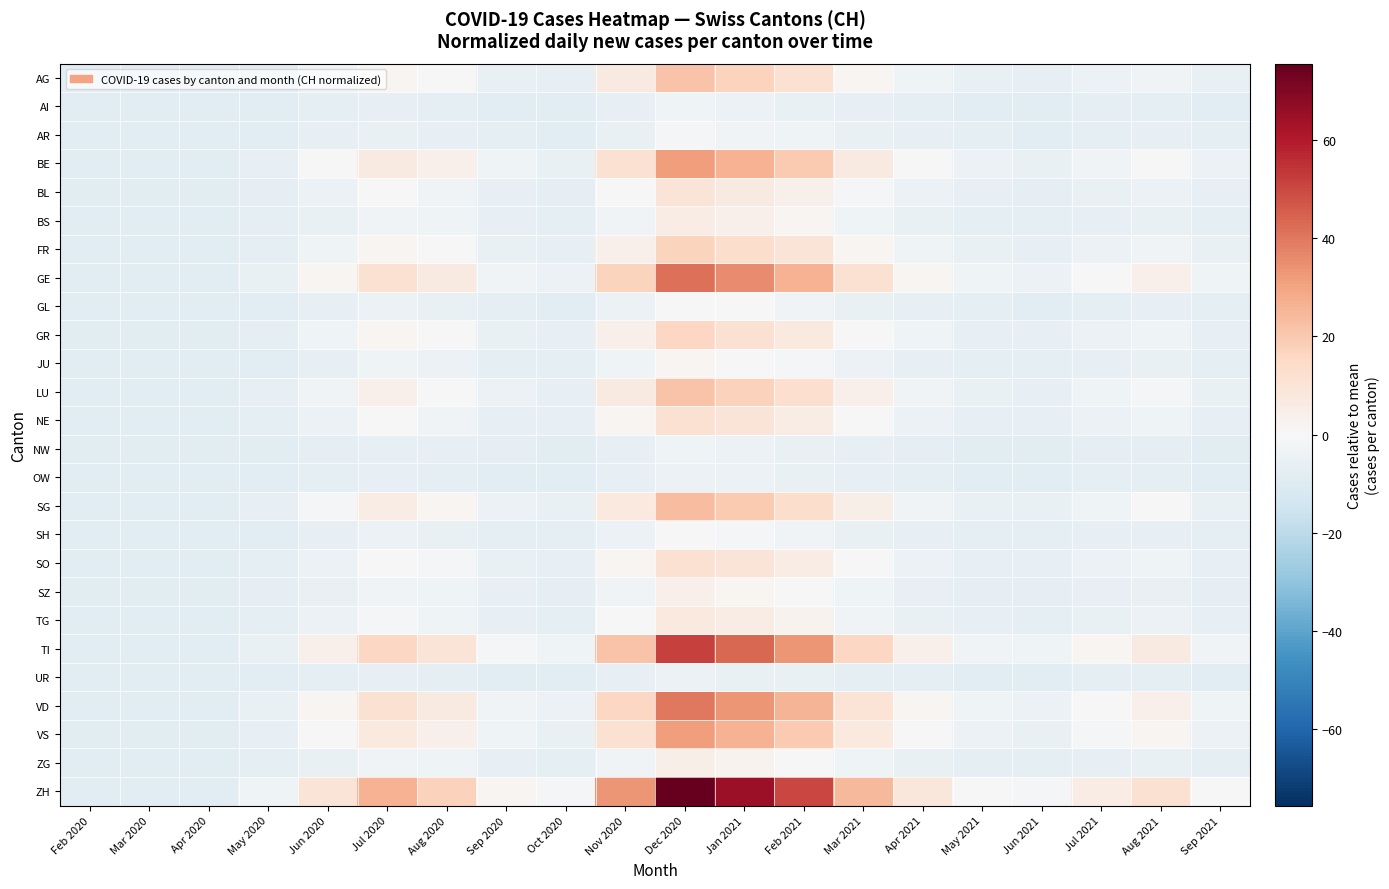

Reading left to right, what are all the values shown in this chart?

AG: Feb 2020=-8.4	Mar 2020=-8.4	Apr 2020=-8.4	May 2020=-8.4	Jun 2020=-3.4	Jul 2020=1.6	Aug 2020=-0.4	Sep 2020=-5.4	Oct 2020=-6.4	Nov 2020=6.6	Dec 2020=21.6	Jan 2021=16.6	Feb 2021=11.6	Mar 2021=1.6	Apr 2021=-3.4	May 2021=-5.4	Jun 2021=-6.4	Jul 2021=-4.4	Aug 2021=-2.4	Sep 2021=-5.4
AI: Feb 2020=-8.4	Mar 2020=-8.4	Apr 2020=-8.4	May 2020=-8.4	Jun 2020=-7.4	Jul 2020=-6.4	Aug 2020=-7.4	Sep 2020=-8.4	Oct 2020=-8.4	Nov 2020=-6.4	Dec 2020=-3.4	Jan 2021=-4.4	Feb 2021=-5.4	Mar 2021=-6.4	Apr 2021=-7.4	May 2021=-8.4	Jun 2021=-8.4	Jul 2021=-7.4	Aug 2021=-7.4	Sep 2021=-8.4
AR: Feb 2020=-8.4	Mar 2020=-8.4	Apr 2020=-8.4	May 2020=-8.4	Jun 2020=-6.4	Jul 2020=-5.4	Aug 2020=-6.4	Sep 2020=-7.4	Oct 2020=-8.4	Nov 2020=-5.4	Dec 2020=-1.4	Jan 2021=-2.4	Feb 2021=-3.4	Mar 2021=-5.4	Apr 2021=-6.4	May 2021=-7.4	Jun 2021=-8.4	Jul 2021=-7.4	Aug 2021=-6.4	Sep 2021=-7.4
BE: Feb 2020=-8.4	Mar 2020=-8.4	Apr 2020=-8.4	May 2020=-6.4	Jun 2020=-0.4	Jul 2020=6.6	Aug 2020=3.6	Sep 2020=-3.4	Oct 2020=-5.4	Nov 2020=11.6	Dec 2020=31.6	Jan 2021=26.6	Feb 2021=19.6	Mar 2021=6.6	Apr 2021=-0.4	May 2021=-4.4	Jun 2021=-5.4	Jul 2021=-2.4	Aug 2021=0.6	Sep 2021=-4.4
BL: Feb 2020=-8.4	Mar 2020=-8.4	Apr 2020=-8.4	May 2020=-7.4	Jun 2020=-4.4	Jul 2020=-0.4	Aug 2020=-2.4	Sep 2020=-6.4	Oct 2020=-7.4	Nov 2020=-0.4	Dec 2020=9.6	Jan 2021=6.6	Feb 2021=3.6	Mar 2021=-1.4	Apr 2021=-4.4	May 2021=-6.4	Jun 2021=-7.4	Jul 2021=-5.4	Aug 2021=-4.4	Sep 2021=-6.4
BS: Feb 2020=-8.4	Mar 2020=-8.4	Apr 2020=-8.4	May 2020=-7.4	Jun 2020=-5.4	Jul 2020=-2.4	Aug 2020=-3.4	Sep 2020=-6.4	Oct 2020=-7.4	Nov 2020=-2.4	Dec 2020=5.6	Jan 2021=3.6	Feb 2021=1.6	Mar 2021=-3.4	Apr 2021=-5.4	May 2021=-7.4	Jun 2021=-7.4	Jul 2021=-6.4	Aug 2021=-5.4	Sep 2021=-7.4
FR: Feb 2020=-8.4	Mar 2020=-8.4	Apr 2020=-8.4	May 2020=-7.4	Jun 2020=-3.4	Jul 2020=1.6	Aug 2020=-0.4	Sep 2020=-5.4	Oct 2020=-6.4	Nov 2020=3.6	Dec 2020=16.6	Jan 2021=13.6	Feb 2021=9.6	Mar 2021=1.6	Apr 2021=-3.4	May 2021=-5.4	Jun 2021=-6.4	Jul 2021=-4.4	Aug 2021=-2.4	Sep 2021=-5.4
GE: Feb 2020=-8.4	Mar 2020=-8.4	Apr 2020=-8.4	May 2020=-5.4	Jun 2020=1.6	Jul 2020=11.6	Aug 2020=6.6	Sep 2020=-2.4	Oct 2020=-4.4	Nov 2020=16.6	Dec 2020=41.6	Jan 2021=35.6	Feb 2021=26.6	Mar 2021=11.6	Apr 2021=1.6	May 2021=-3.4	Jun 2021=-4.4	Jul 2021=-0.4	Aug 2021=3.6	Sep 2021=-3.4
GL: Feb 2020=-8.4	Mar 2020=-8.4	Apr 2020=-8.4	May 2020=-8.4	Jun 2020=-6.4	Jul 2020=-4.4	Aug 2020=-5.4	Sep 2020=-7.4	Oct 2020=-8.4	Nov 2020=-4.4	Dec 2020=0.6	Jan 2021=-0.4	Feb 2021=-2.4	Mar 2021=-5.4	Apr 2021=-6.4	May 2021=-7.4	Jun 2021=-8.4	Jul 2021=-7.4	Aug 2021=-6.4	Sep 2021=-7.4
GR: Feb 2020=-8.4	Mar 2020=-8.4	Apr 2020=-8.4	May 2020=-7.4	Jun 2020=-3.4	Jul 2020=1.6	Aug 2020=-0.4	Sep 2020=-5.4	Oct 2020=-6.4	Nov 2020=3.6	Dec 2020=15.6	Jan 2021=11.6	Feb 2021=7.6	Mar 2021=0.6	Apr 2021=-3.4	May 2021=-6.4	Jun 2021=-6.4	Jul 2021=-4.4	Aug 2021=-3.4	Sep 2021=-6.4
JU: Feb 2020=-8.4	Mar 2020=-8.4	Apr 2020=-8.4	May 2020=-8.4	Jun 2020=-6.4	Jul 2020=-3.4	Aug 2020=-4.4	Sep 2020=-7.4	Oct 2020=-7.4	Nov 2020=-3.4	Dec 2020=1.6	Jan 2021=0.6	Feb 2021=-1.4	Mar 2021=-4.4	Apr 2021=-6.4	May 2021=-7.4	Jun 2021=-7.4	Jul 2021=-6.4	Aug 2021=-5.4	Sep 2021=-7.4
LU: Feb 2020=-8.4	Mar 2020=-8.4	Apr 2020=-8.4	May 2020=-6.4	Jun 2020=-2.4	Jul 2020=3.6	Aug 2020=0.6	Sep 2020=-4.4	Oct 2020=-6.4	Nov 2020=6.6	Dec 2020=21.6	Jan 2021=17.6	Feb 2021=12.6	Mar 2021=3.6	Apr 2021=-2.4	May 2021=-5.4	Jun 2021=-6.4	Jul 2021=-3.4	Aug 2021=-1.4	Sep 2021=-5.4
NE: Feb 2020=-8.4	Mar 2020=-8.4	Apr 2020=-8.4	May 2020=-7.4	Jun 2020=-4.4	Jul 2020=-0.4	Aug 2020=-2.4	Sep 2020=-6.4	Oct 2020=-6.4	Nov 2020=1.6	Dec 2020=11.6	Jan 2021=9.6	Feb 2021=5.6	Mar 2021=-0.4	Apr 2021=-4.4	May 2021=-6.4	Jun 2021=-6.4	Jul 2021=-4.4	Aug 2021=-3.4	Sep 2021=-6.4
NW: Feb 2020=-8.4	Mar 2020=-8.4	Apr 2020=-8.4	May 2020=-8.4	Jun 2020=-7.4	Jul 2020=-6.4	Aug 2020=-6.4	Sep 2020=-7.4	Oct 2020=-8.4	Nov 2020=-6.4	Dec 2020=-3.4	Jan 2021=-4.4	Feb 2021=-5.4	Mar 2021=-6.4	Apr 2021=-7.4	May 2021=-8.4	Jun 2021=-8.4	Jul 2021=-7.4	Aug 2021=-7.4	Sep 2021=-8.4
OW: Feb 2020=-8.4	Mar 2020=-8.4	Apr 2020=-8.4	May 2020=-8.4	Jun 2020=-7.4	Jul 2020=-6.4	Aug 2020=-7.4	Sep 2020=-8.4	Oct 2020=-8.4	Nov 2020=-6.4	Dec 2020=-4.4	Jan 2021=-4.4	Feb 2021=-5.4	Mar 2021=-6.4	Apr 2021=-7.4	May 2021=-8.4	Jun 2021=-8.4	Jul 2021=-7.4	Aug 2021=-7.4	Sep 2021=-8.4
SG: Feb 2020=-8.4	Mar 2020=-8.4	Apr 2020=-8.4	May 2020=-6.4	Jun 2020=-1.4	Jul 2020=5.6	Aug 2020=1.6	Sep 2020=-4.4	Oct 2020=-5.4	Nov 2020=7.6	Dec 2020=23.6	Jan 2021=19.6	Feb 2021=13.6	Mar 2021=4.6	Apr 2021=-2.4	May 2021=-5.4	Jun 2021=-5.4	Jul 2021=-3.4	Aug 2021=-0.4	Sep 2021=-5.4
SH: Feb 2020=-8.4	Mar 2020=-8.4	Apr 2020=-8.4	May 2020=-8.4	Jun 2020=-6.4	Jul 2020=-4.4	Aug 2020=-5.4	Sep 2020=-7.4	Oct 2020=-7.4	Nov 2020=-4.4	Dec 2020=-0.4	Jan 2021=-1.4	Feb 2021=-2.4	Mar 2021=-5.4	Apr 2021=-6.4	May 2021=-7.4	Jun 2021=-7.4	Jul 2021=-6.4	Aug 2021=-6.4	Sep 2021=-7.4
SO: Feb 2020=-8.4	Mar 2020=-8.4	Apr 2020=-8.4	May 2020=-7.4	Jun 2020=-4.4	Jul 2020=0.6	Aug 2020=-1.4	Sep 2020=-5.4	Oct 2020=-6.4	Nov 2020=1.6	Dec 2020=11.6	Jan 2021=9.6	Feb 2021=5.6	Mar 2021=-0.4	Apr 2021=-4.4	May 2021=-6.4	Jun 2021=-6.4	Jul 2021=-4.4	Aug 2021=-3.4	Sep 2021=-6.4
SZ: Feb 2020=-8.4	Mar 2020=-8.4	Apr 2020=-8.4	May 2020=-7.4	Jun 2020=-5.4	Jul 2020=-2.4	Aug 2020=-3.4	Sep 2020=-6.4	Oct 2020=-7.4	Nov 2020=-2.4	Dec 2020=3.6	Jan 2021=1.6	Feb 2021=-0.4	Mar 2021=-3.4	Apr 2021=-6.4	May 2021=-7.4	Jun 2021=-7.4	Jul 2021=-6.4	Aug 2021=-5.4	Sep 2021=-7.4
TG: Feb 2020=-8.4	Mar 2020=-8.4	Apr 2020=-8.4	May 2020=-7.4	Jun 2020=-4.4	Jul 2020=-1.4	Aug 2020=-3.4	Sep 2020=-6.4	Oct 2020=-7.4	Nov 2020=-0.4	Dec 2020=7.6	Jan 2021=5.6	Feb 2021=2.6	Mar 2021=-2.4	Apr 2021=-5.4	May 2021=-6.4	Jun 2021=-7.4	Jul 2021=-5.4	Aug 2021=-4.4	Sep 2021=-6.4
TI: Feb 2020=-8.4	Mar 2020=-8.4	Apr 2020=-8.4	May 2020=-5.4	Jun 2020=3.6	Jul 2020=15.6	Aug 2020=9.6	Sep 2020=-1.4	Oct 2020=-3.4	Nov 2020=21.6	Dec 2020=51.6	Jan 2021=43.6	Feb 2021=33.6	Mar 2021=15.6	Apr 2021=3.6	May 2021=-2.4	Jun 2021=-3.4	Jul 2021=1.6	Aug 2021=6.6	Sep 2021=-2.4
UR: Feb 2020=-8.4	Mar 2020=-8.4	Apr 2020=-8.4	May 2020=-8.4	Jun 2020=-7.4	Jul 2020=-6.4	Aug 2020=-7.4	Sep 2020=-8.4	Oct 2020=-8.4	Nov 2020=-6.4	Dec 2020=-4.4	Jan 2021=-5.4	Feb 2021=-5.4	Mar 2021=-7.4	Apr 2021=-7.4	May 2021=-8.4	Jun 2021=-8.4	Jul 2021=-7.4	Aug 2021=-7.4	Sep 2021=-8.4
VD: Feb 2020=-8.4	Mar 2020=-8.4	Apr 2020=-8.4	May 2020=-5.4	Jun 2020=1.6	Jul 2020=11.6	Aug 2020=6.6	Sep 2020=-2.4	Oct 2020=-4.4	Nov 2020=15.6	Dec 2020=39.6	Jan 2021=33.6	Feb 2021=25.6	Mar 2021=10.6	Apr 2021=1.6	May 2021=-3.4	Jun 2021=-4.4	Jul 2021=-0.4	Aug 2021=3.6	Sep 2021=-3.4
VS: Feb 2020=-8.4	Mar 2020=-8.4	Apr 2020=-8.4	May 2020=-6.4	Jun 2020=-0.4	Jul 2020=7.6	Aug 2020=3.6	Sep 2020=-3.4	Oct 2020=-5.4	Nov 2020=11.6	Dec 2020=31.6	Jan 2021=26.6	Feb 2021=19.6	Mar 2021=7.6	Apr 2021=-0.4	May 2021=-4.4	Jun 2021=-5.4	Jul 2021=-1.4	Aug 2021=1.6	Sep 2021=-4.4
ZG: Feb 2020=-8.4	Mar 2020=-8.4	Apr 2020=-8.4	May 2020=-7.4	Jun 2020=-5.4	Jul 2020=-2.4	Aug 2020=-3.4	Sep 2020=-6.4	Oct 2020=-7.4	Nov 2020=-2.4	Dec 2020=4.6	Jan 2021=2.6	Feb 2021=0.6	Mar 2021=-3.4	Apr 2021=-5.4	May 2021=-7.4	Jun 2021=-7.4	Jul 2021=-6.4	Aug 2021=-5.4	Sep 2021=-7.4
ZH: Feb 2020=-8.4	Mar 2020=-8.4	Apr 2020=-8.4	May 2020=-3.4	Jun 2020=9.6	Jul 2020=26.6	Aug 2020=17.6	Sep 2020=1.6	Oct 2020=-1.4	Nov 2020=33.6	Dec 2020=75.6	Jan 2021=64.6	Feb 2021=50.6	Mar 2021=24.6	Apr 2021=8.6	May 2021=0.6	Jun 2021=-1.4	Jul 2021=5.6	Aug 2021=11.6	Sep 2021=-0.4